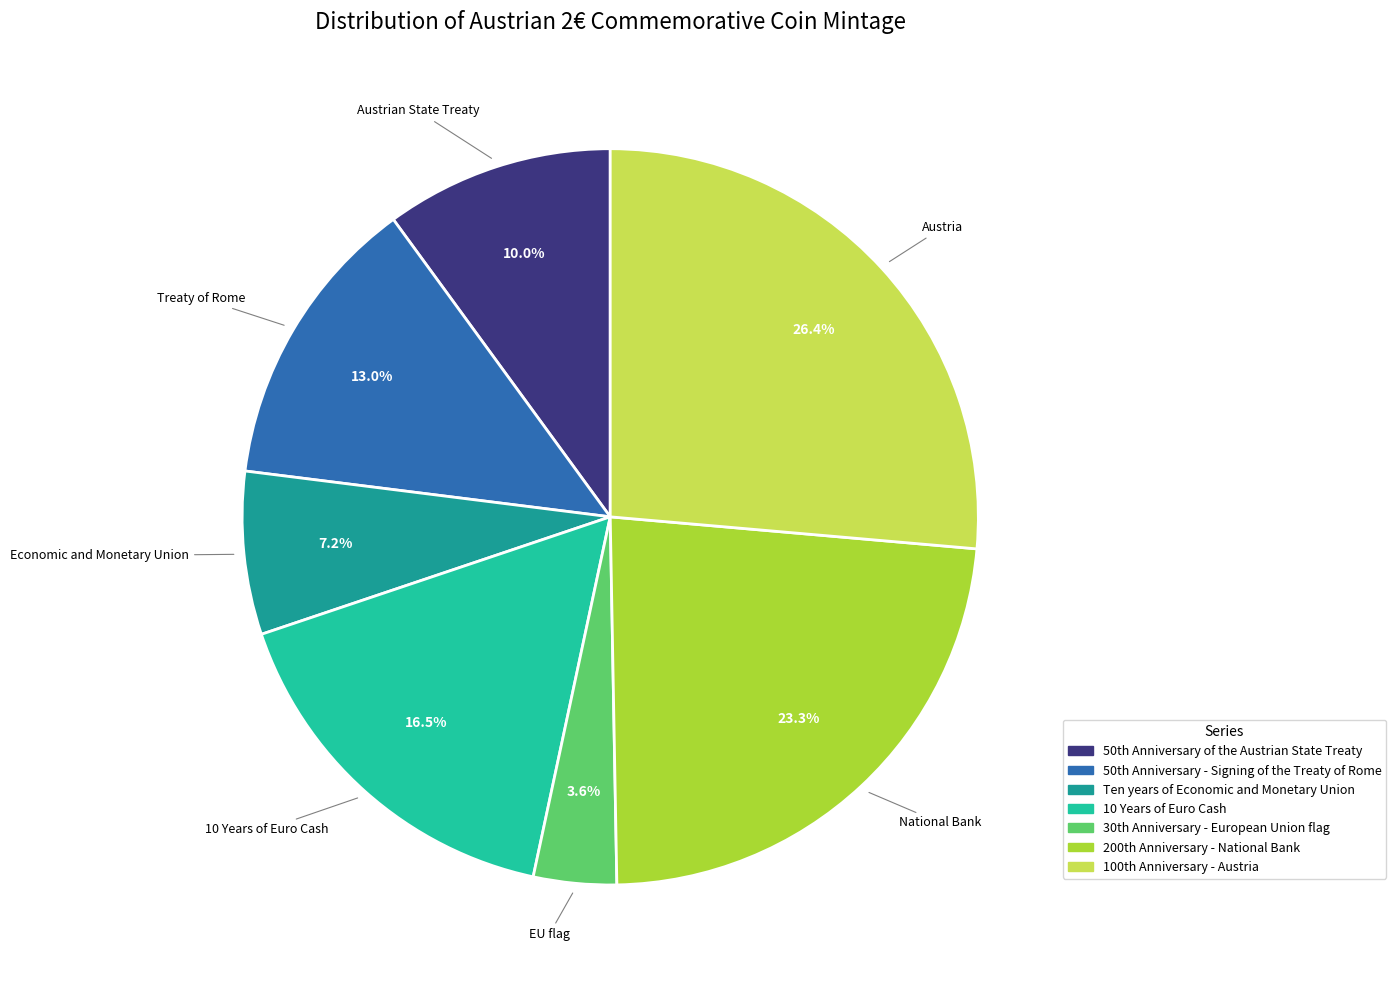

Which category has the biggest portion of the pie?

100th Anniversary - Austria